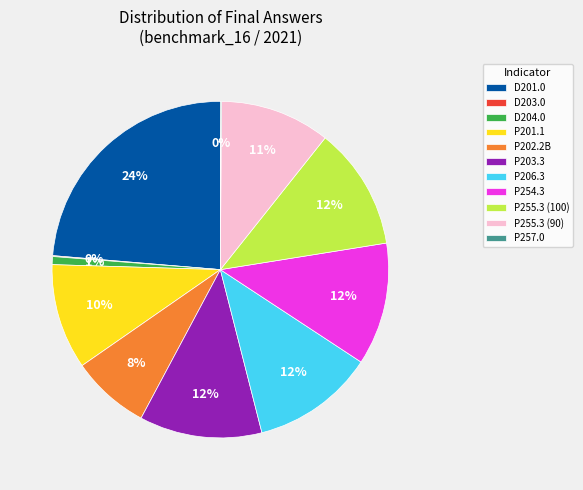

Between P255.3 (100) and P255.3 (90), which is larger?

P255.3 (100)